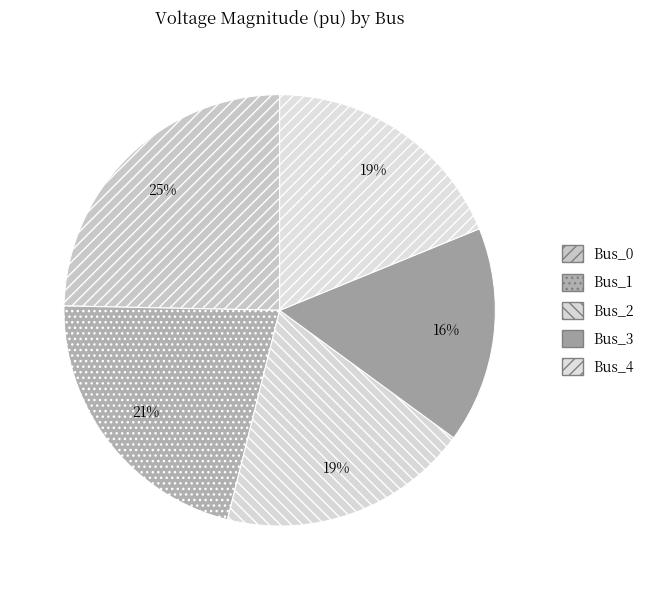

How many segments does this pie chart have?

5